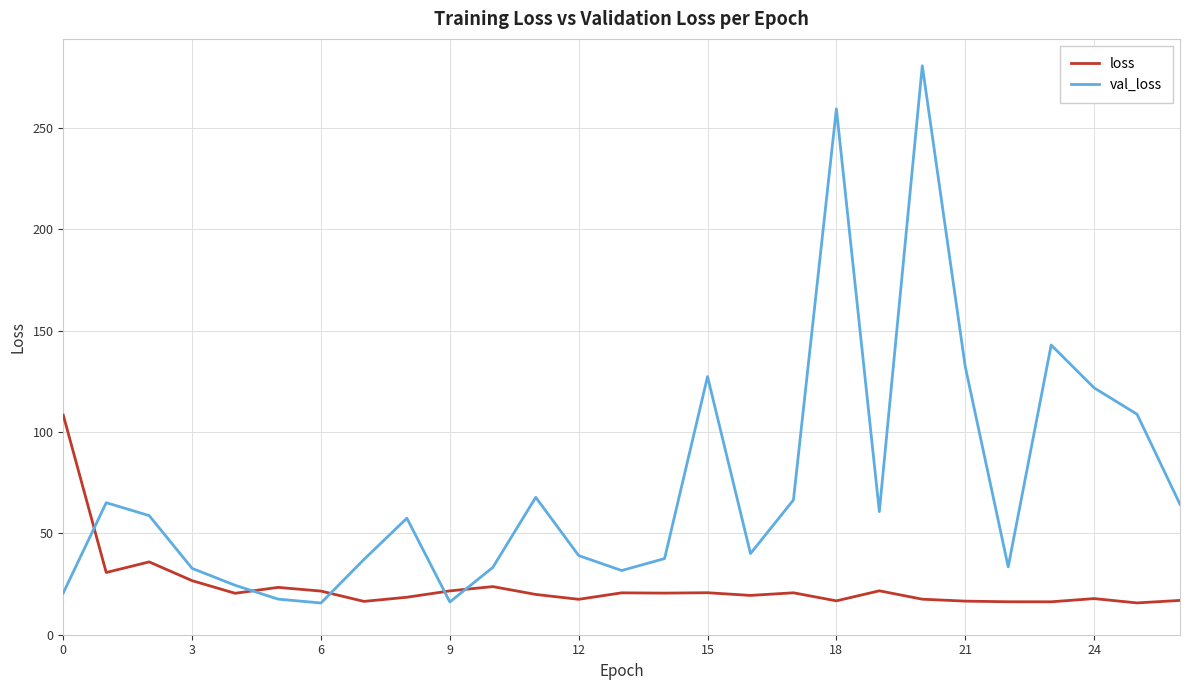

How many times do loss and val_loss cross each other?

5